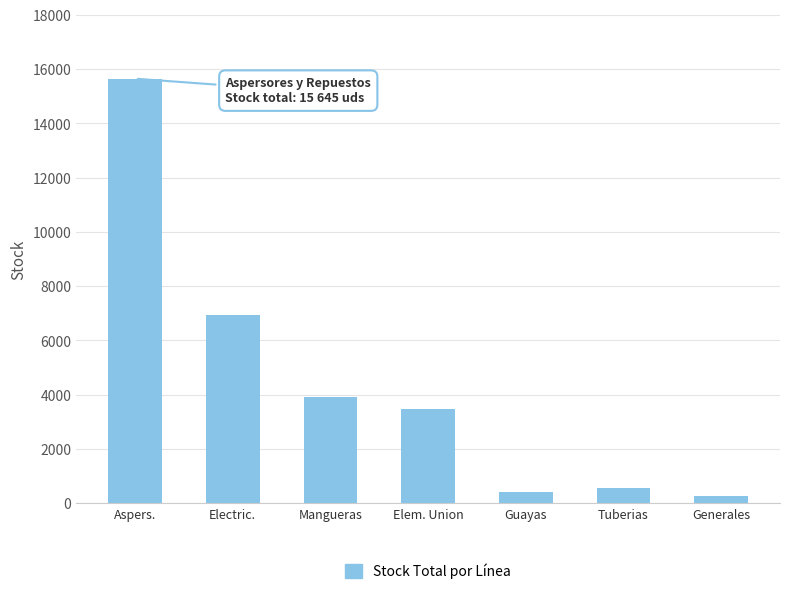

What is the maximum value shown in the chart?

15645.0